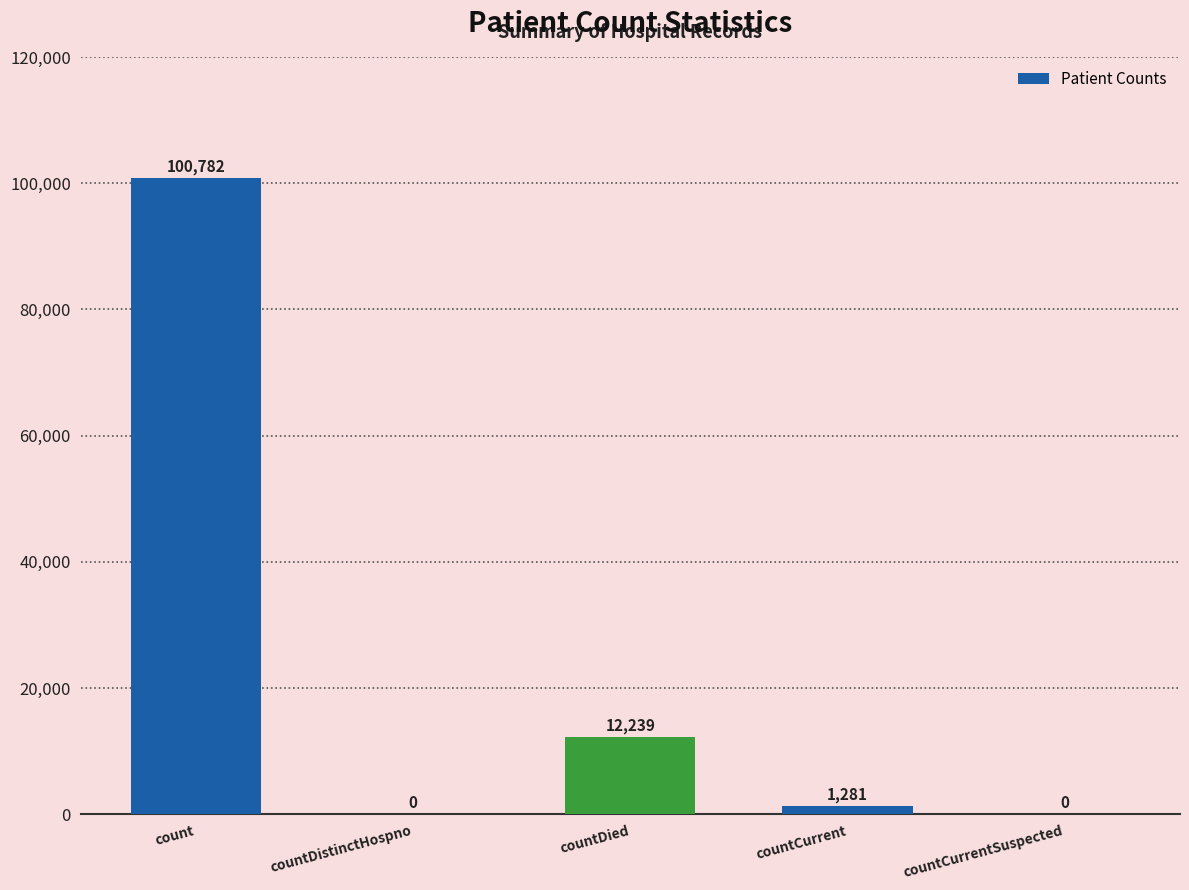

Does the chart contain stacked bars?

No